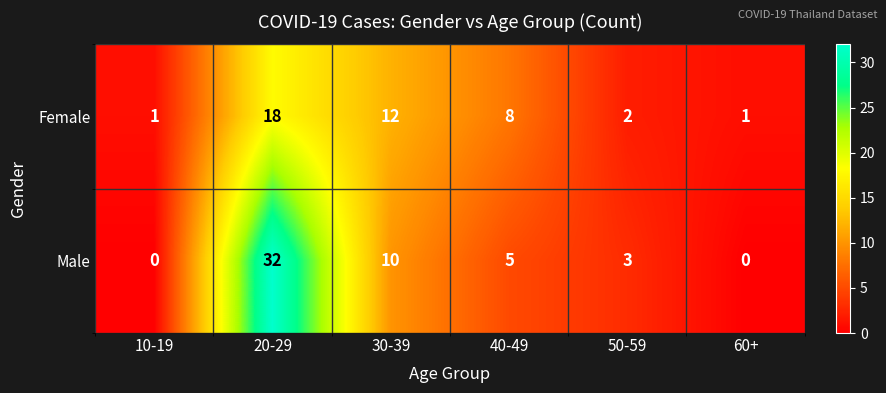

What is the total value across all series at 20-29?

50